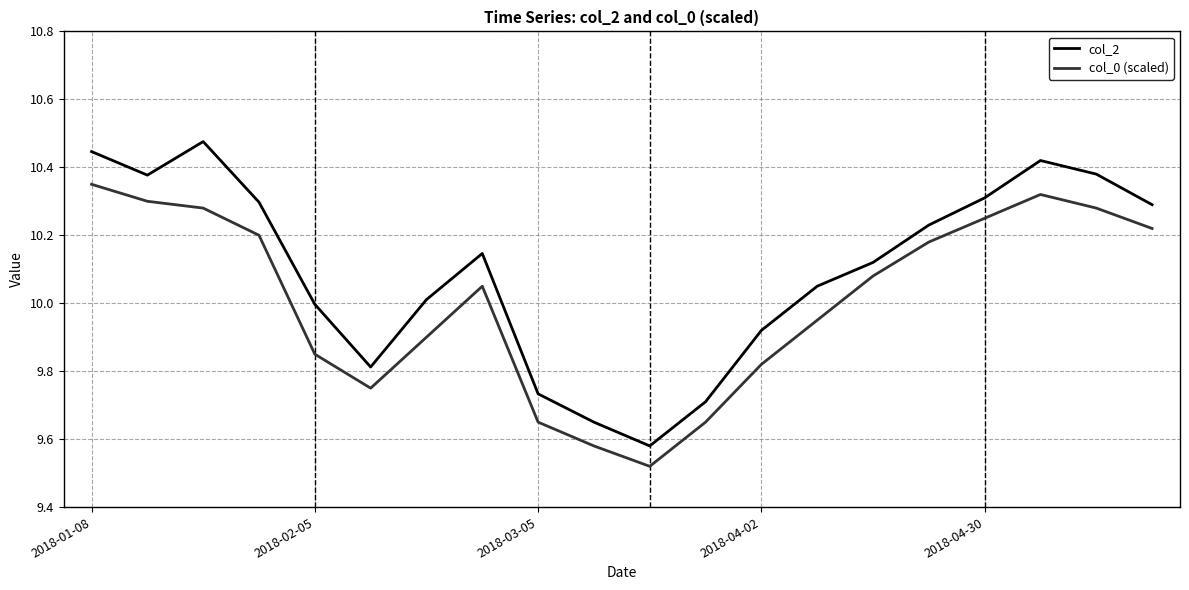

True or false: col_0 (scaled) and col_2 intersect in this chart.

False